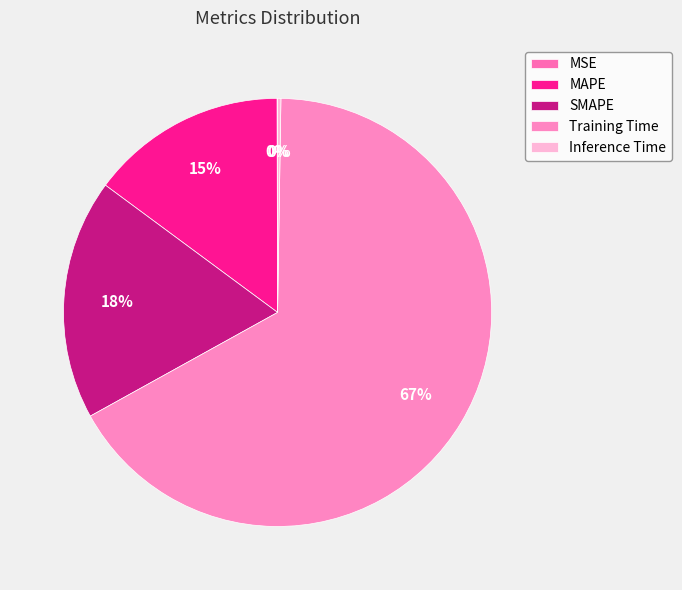

Rank the categories by value from lowest to highest.

MSE, Inference Time, MAPE, SMAPE, Training Time